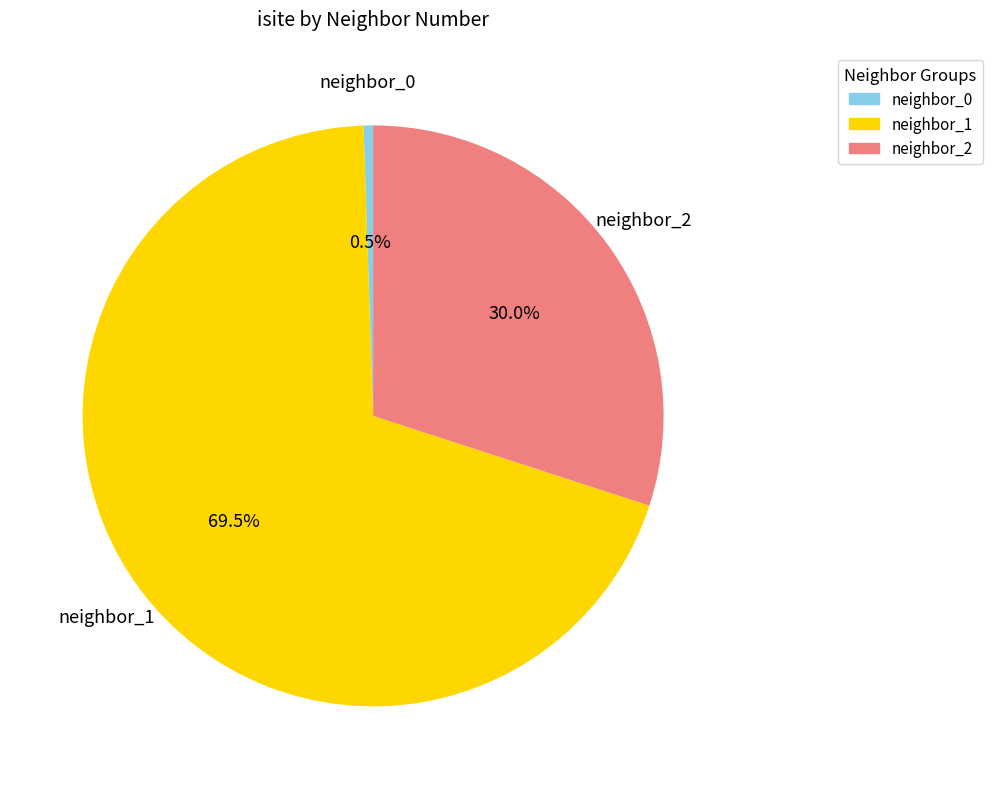

Does any single category account for the majority?

Yes